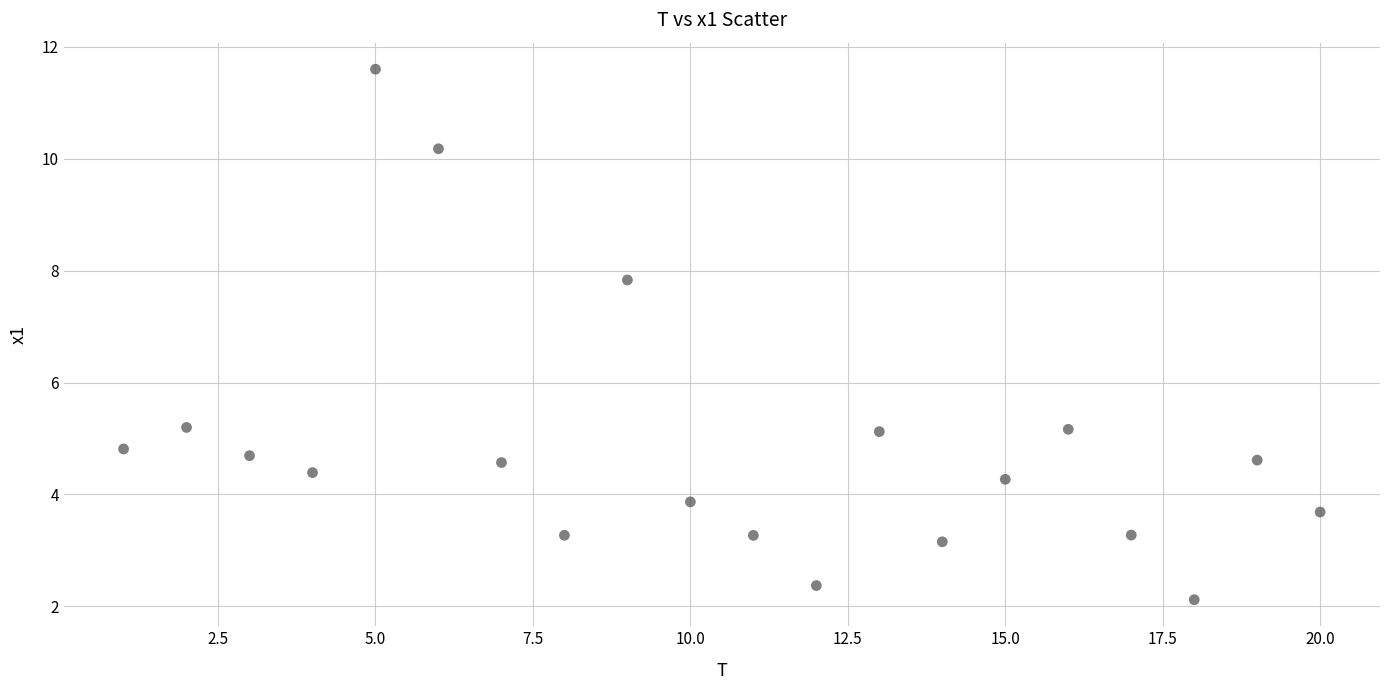

What is the range of Y values (max minus min)?

9.5